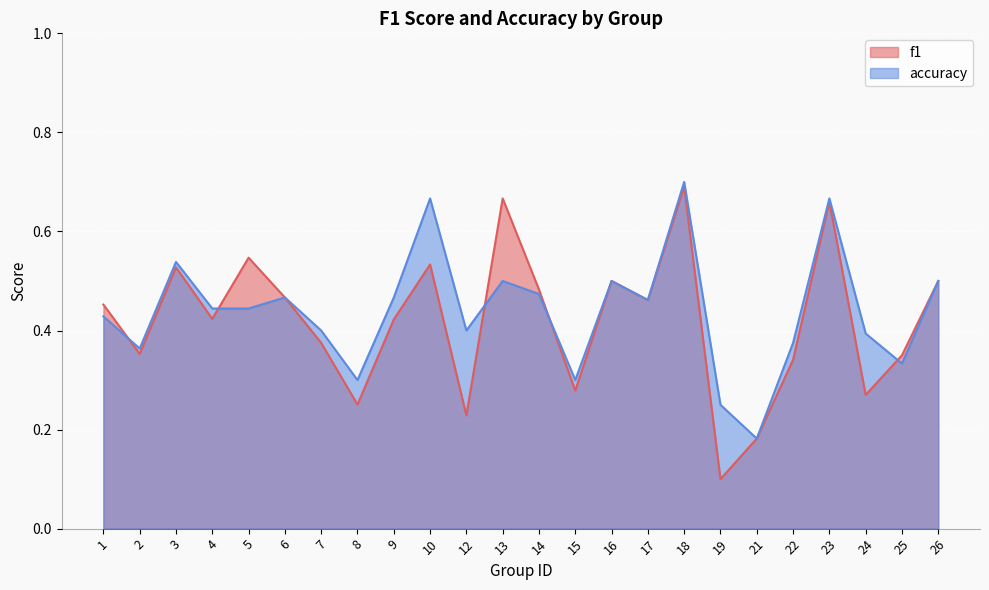

Which series ends up on top after the final intersection of f1 and accuracy?

f1